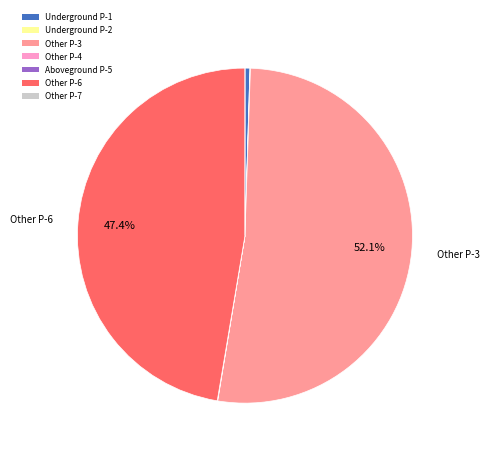

Which category accounts for the majority?

Other P-3